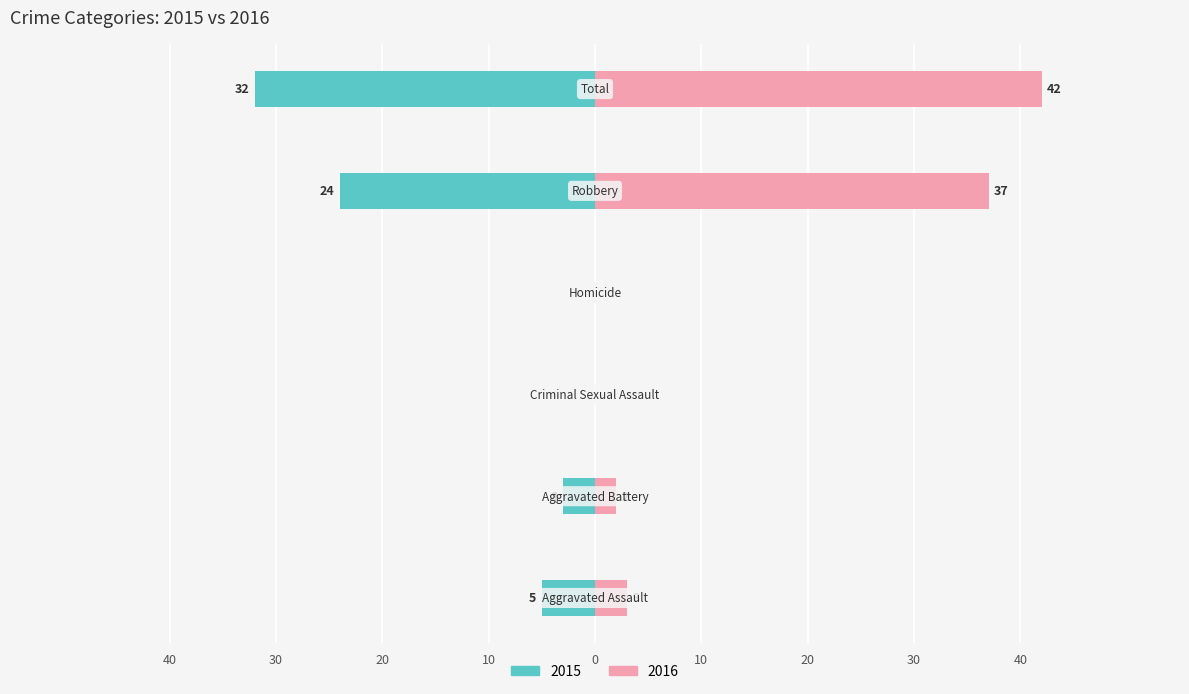

What are all the series names shown in the legend?

Left (2015), Right (2016)